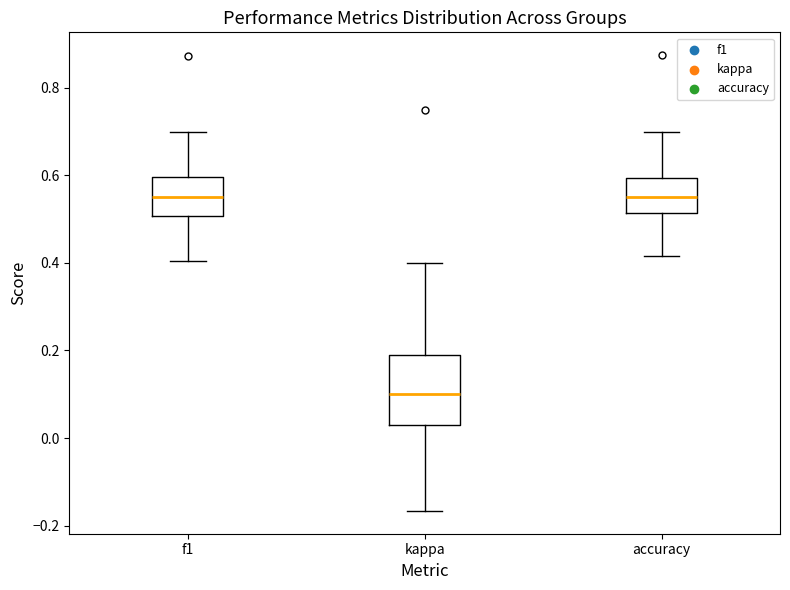

Reading left to right, read every box against the y-axis: the position of its median line, the range the box covers, and the ends of its whiskers. The values are not printed on the chart, so give them approximately, as read against the axis.

f1: median 0.56, box 0.50 to 0.60, whiskers 0.40 to 0.70
kappa: median 0.10, box 0.04 to 0.20, whiskers -0.16 to 0.40
accuracy: median 0.56, box 0.52 to 0.60, whiskers 0.42 to 0.70